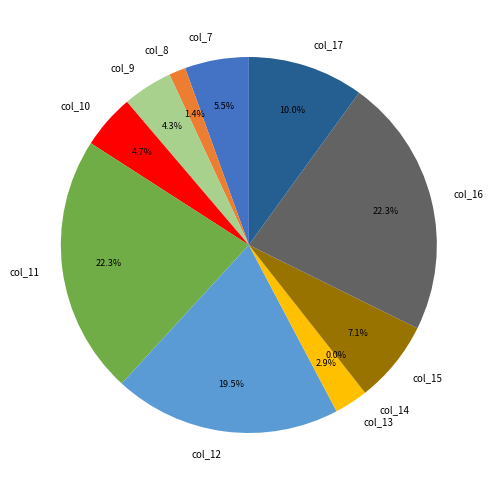

How much of the chart is everything except col_10?

95.3%